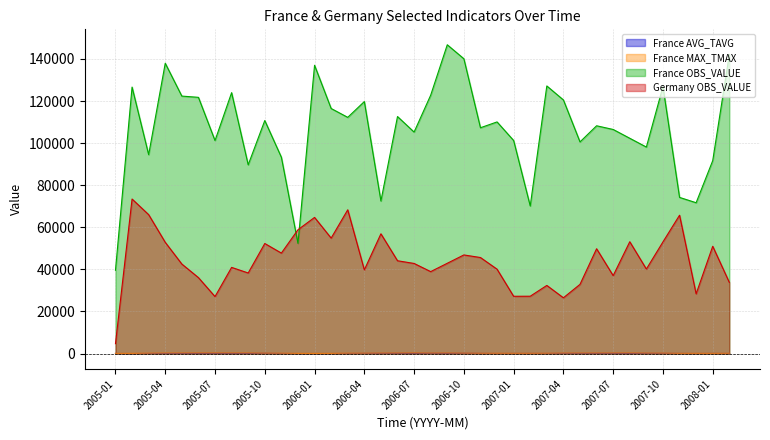

What is the difference between the maximum and minimum values in the Germany OBS_VALUE series?

68747.5